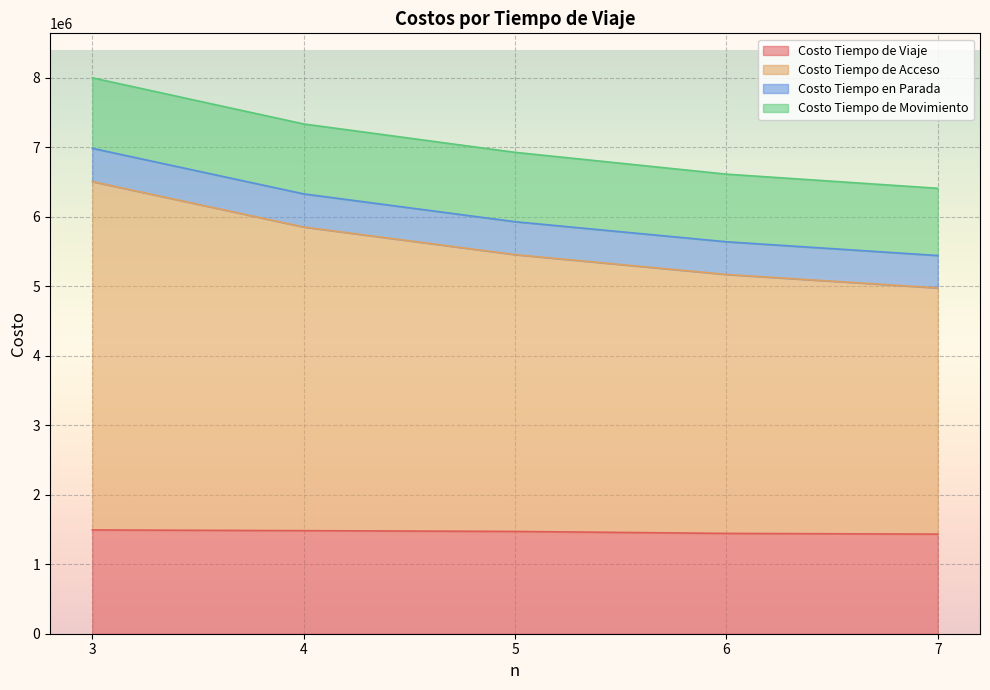

Does the chart display data point markers on the line(s)?

No